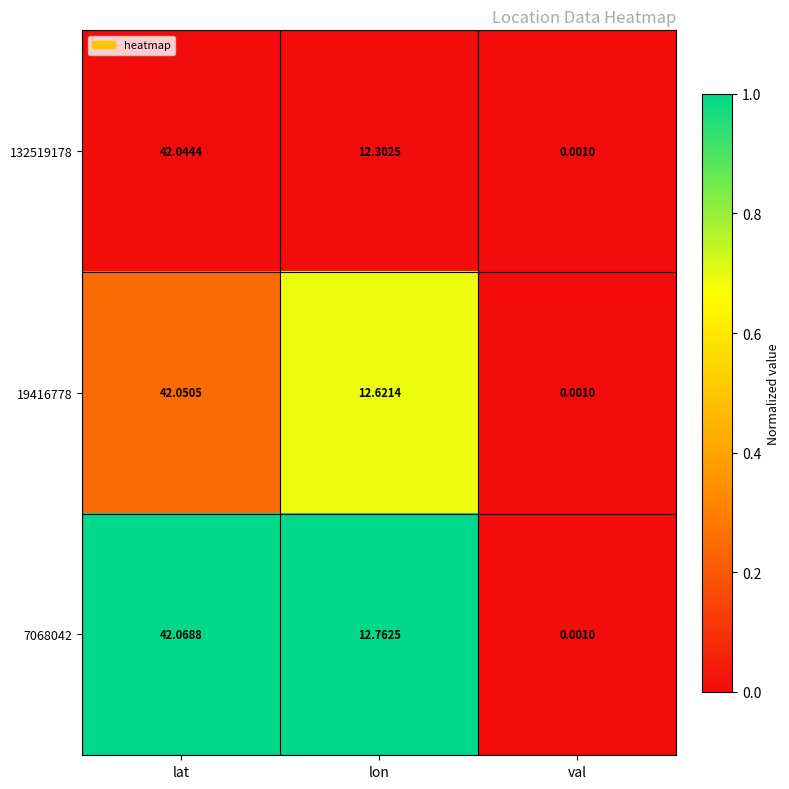

At which category is the sum across all series the highest?

lat